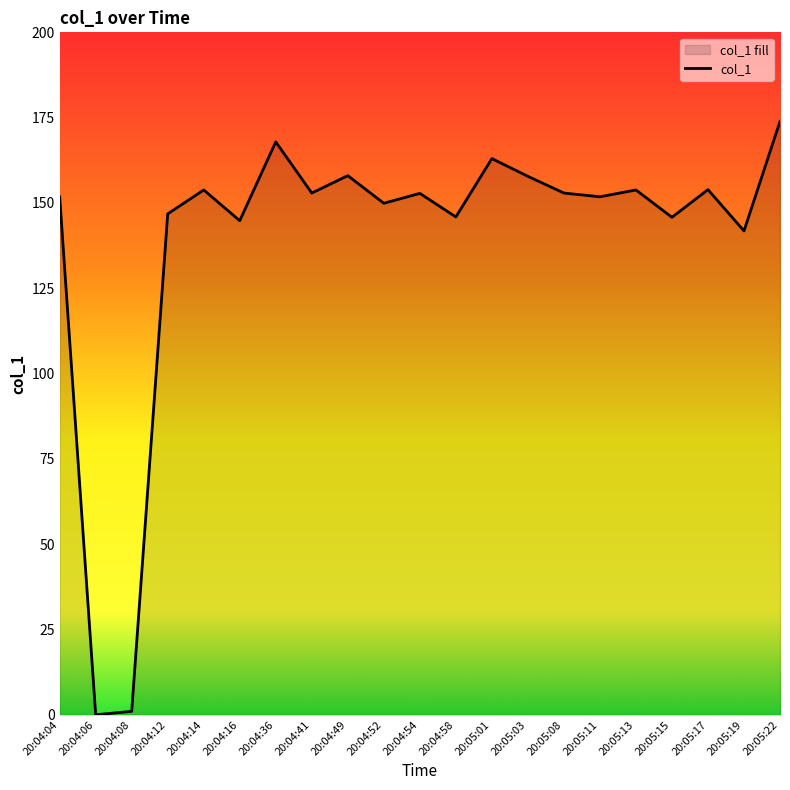

What is the change in value from 20:04:16 to 20:05:22?

+29.1